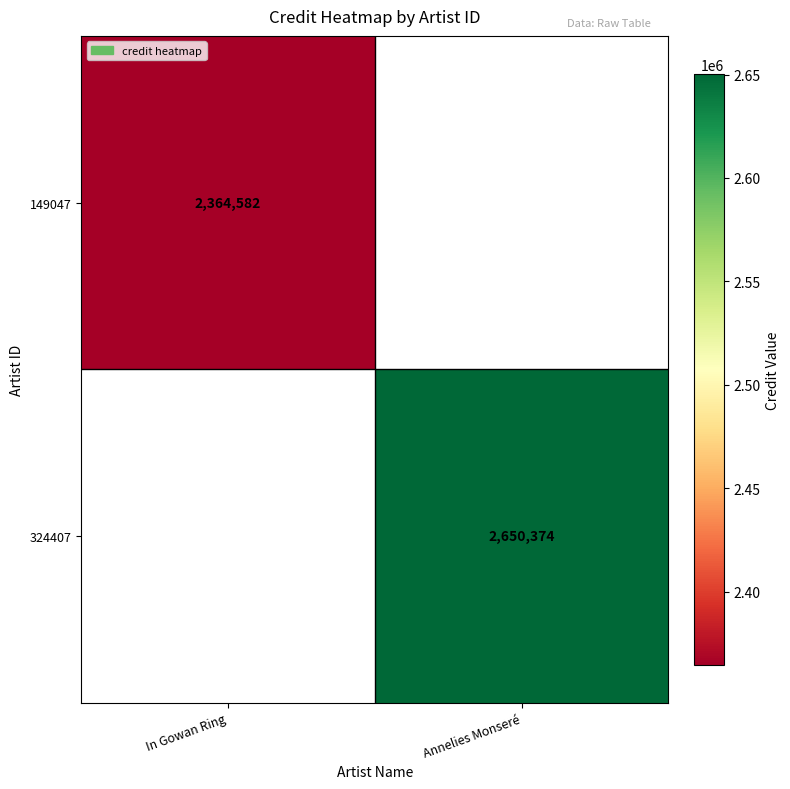

True or false: 324407 has a value of 1075221 at Annelies Monseré.

False